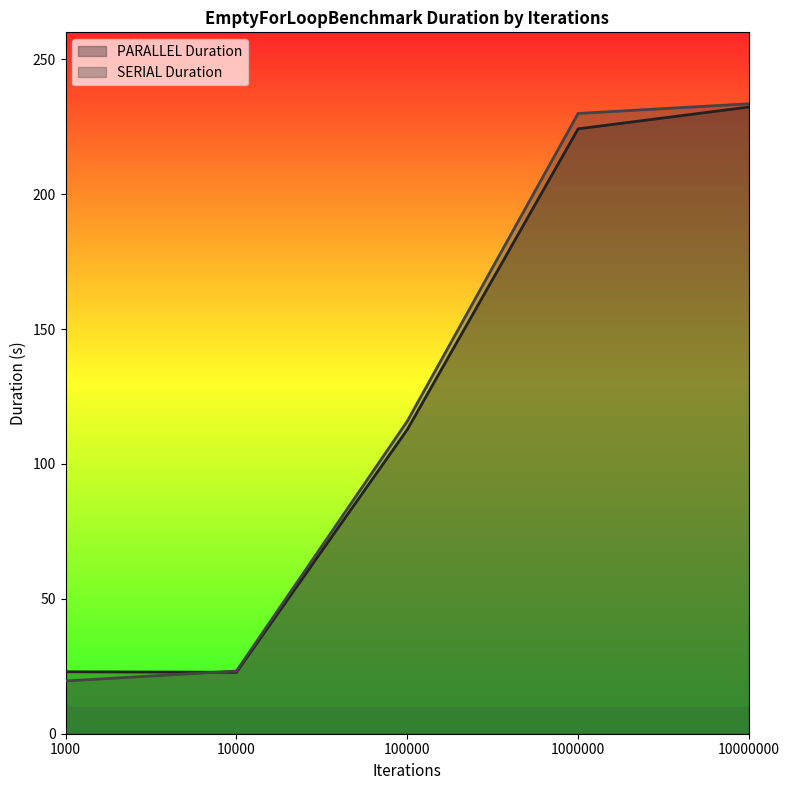

True or false: PARALLEL Duration has more than 0 interior local peaks.

False